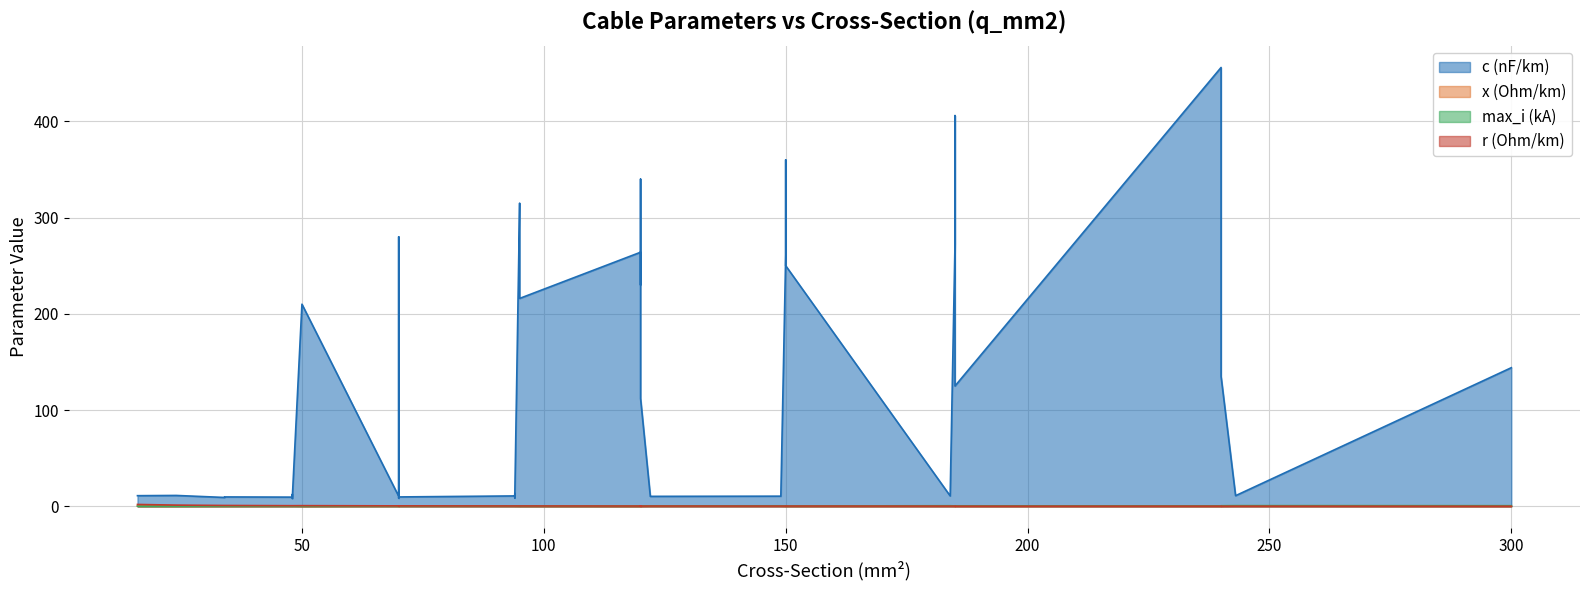

Which series ends up on top after the final intersection of x_ohm_per_km and max_i_ka?

x_ohm_per_km